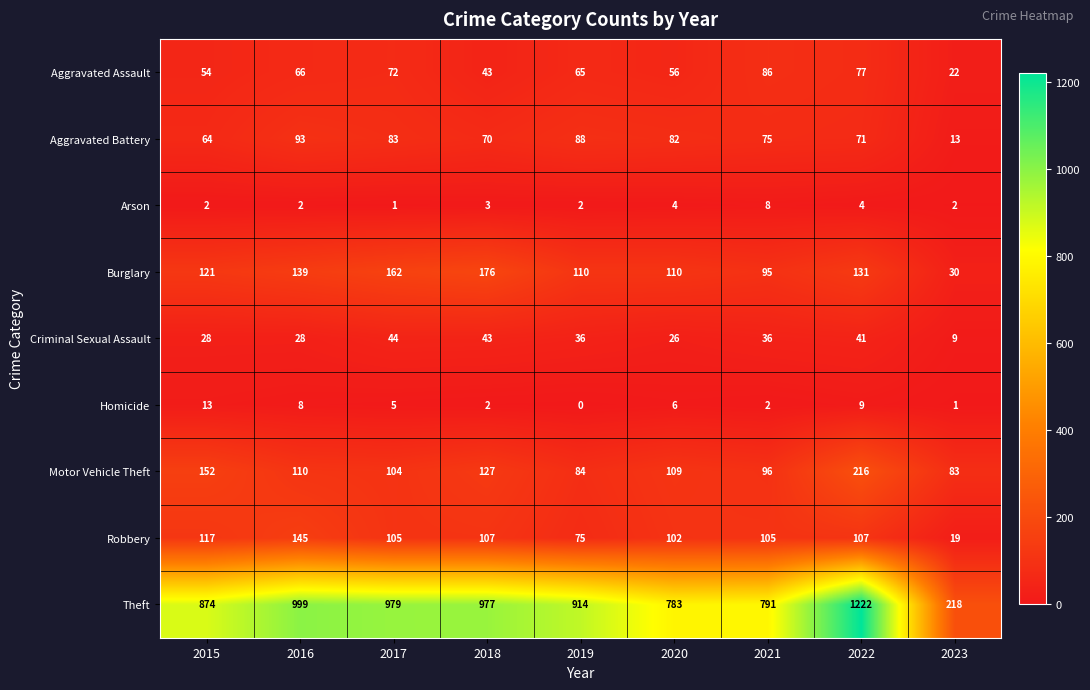

What is the average value of the Aggravated Assault series?

60